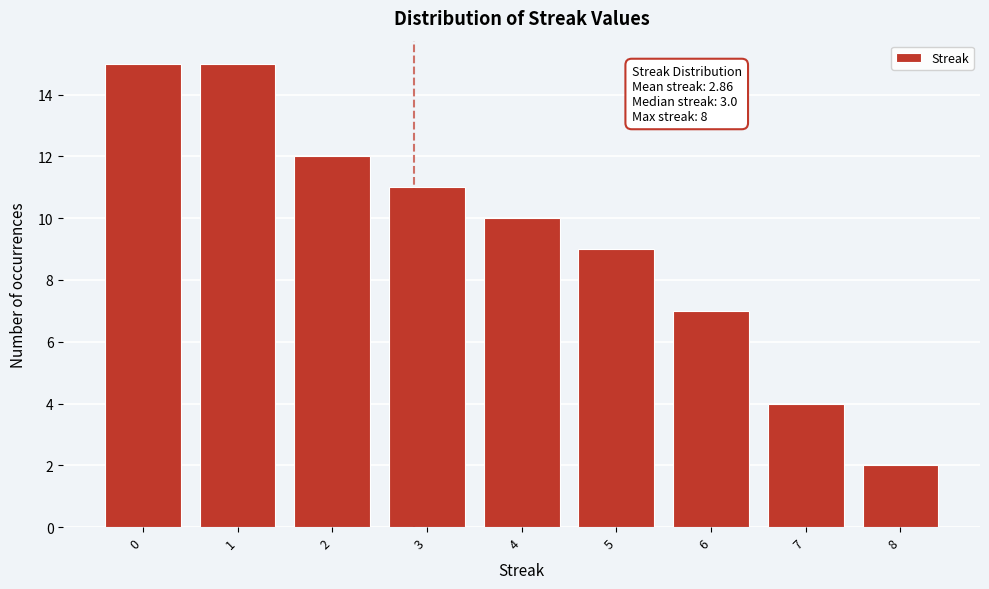

Reading right to left, extract all data points from this chart.

2	4	7	9	10	11	12	15	15